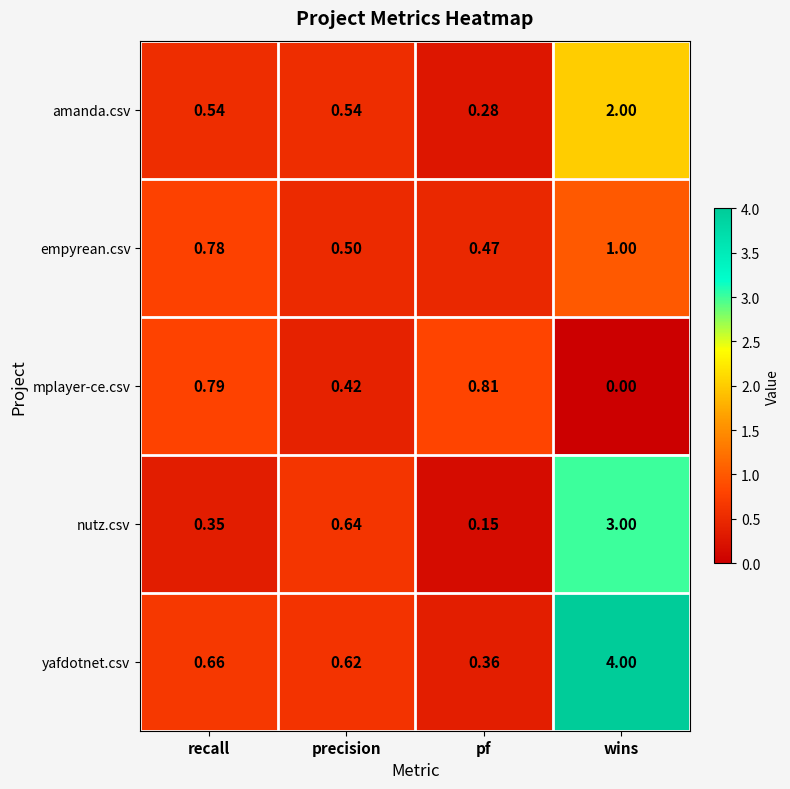

Where is nutz.csv nearest to the value 1?

precision